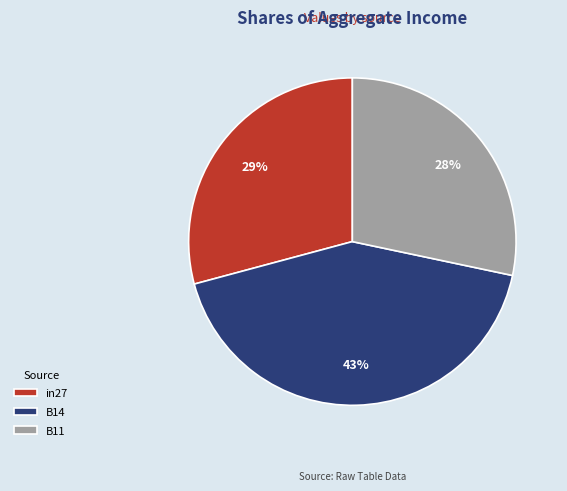

Rank the categories by value from lowest to highest.

B11, in27, B14